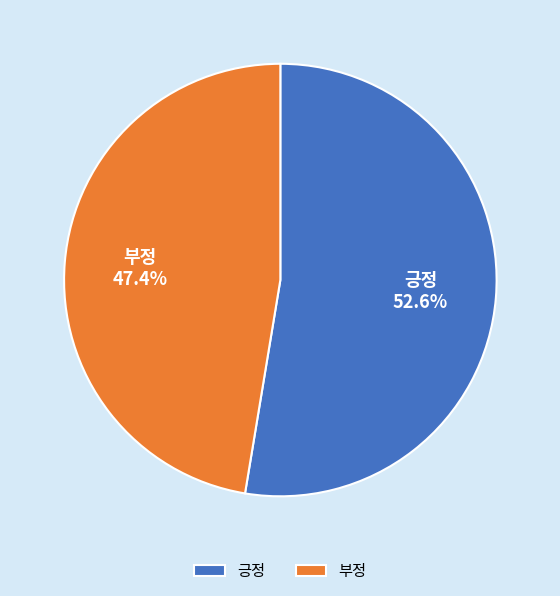

The 긍정 slice represents 53% of the pie. True or false?

True